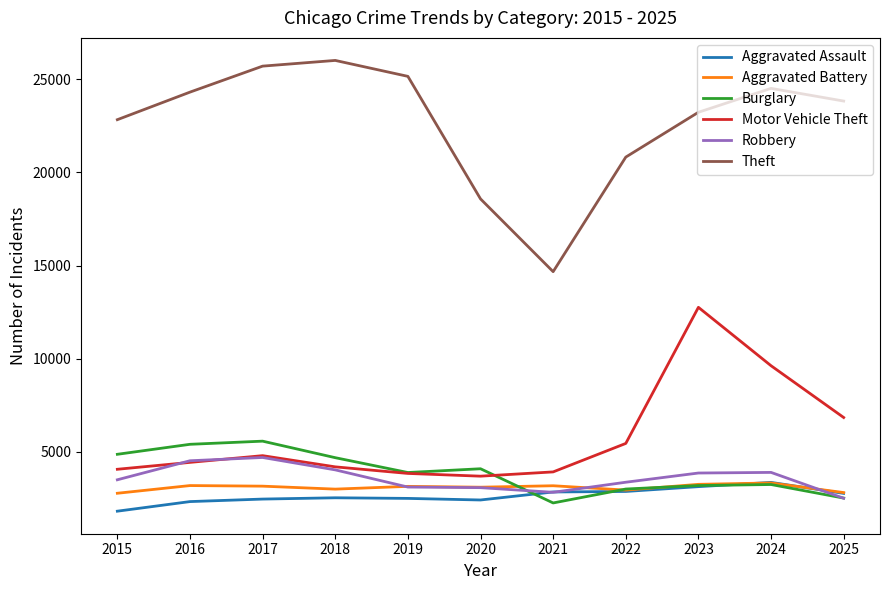

Where is the first local maximum for Motor Vehicle Theft?

2017